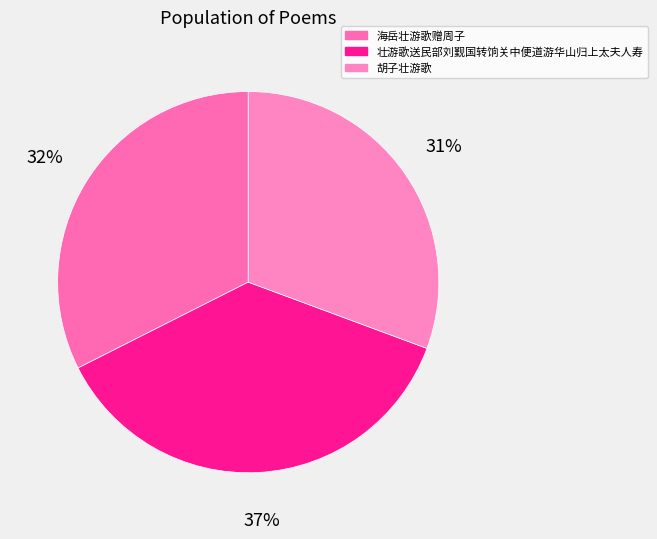

What is the ratio of the value at 胡子壮游歌 to the value at 壮游歌送民部刘觐国转饷关中便道游华山归上太夫人寿?

0.8